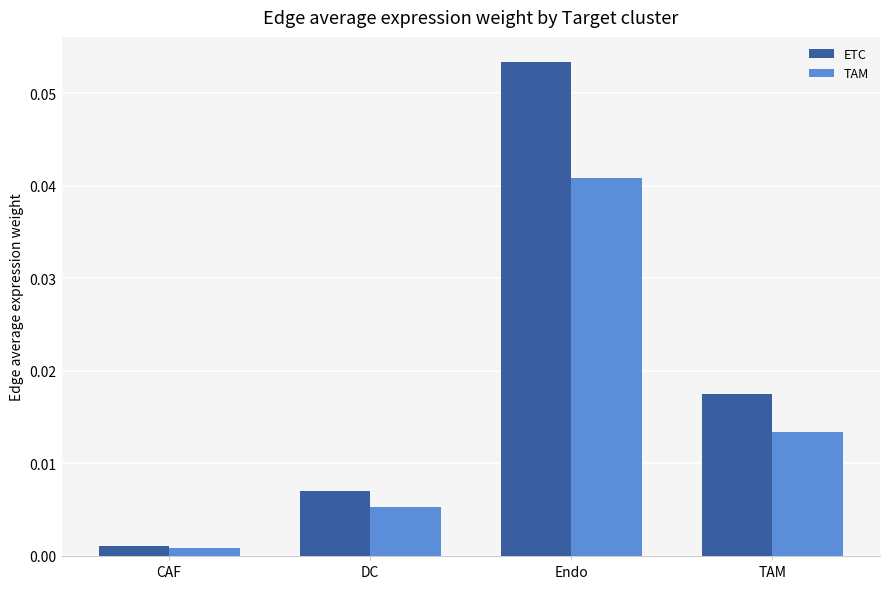

Which series changed the most between CAF and Endo?

ETC